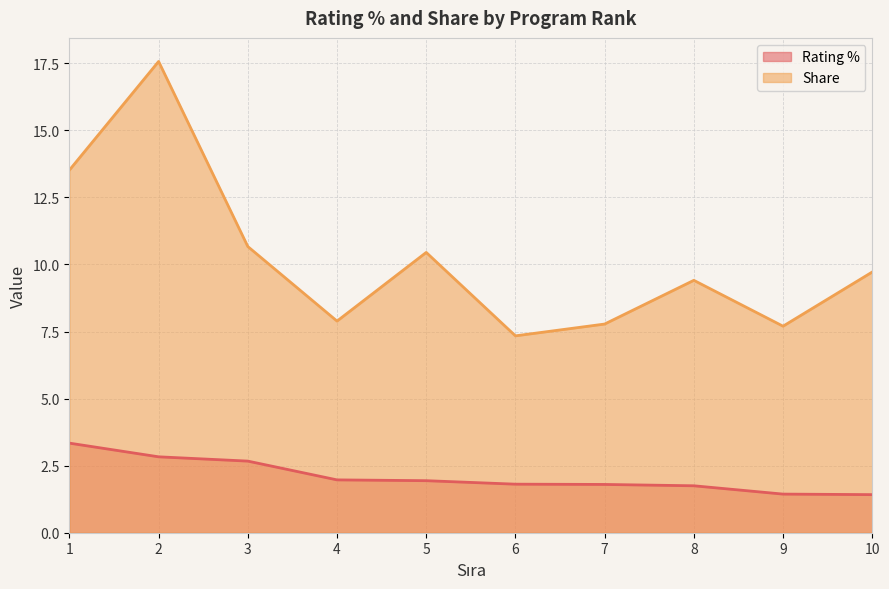

How many lines are shown in the chart?

2